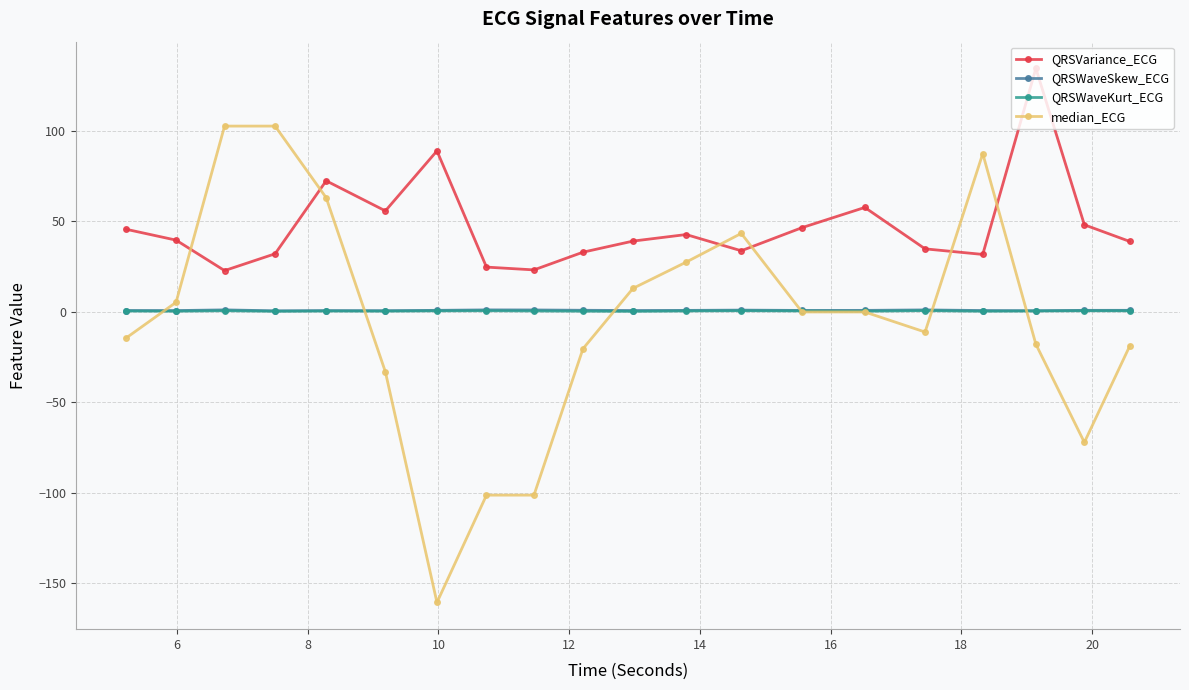

Which series has the widest spread of values?

median_ECG